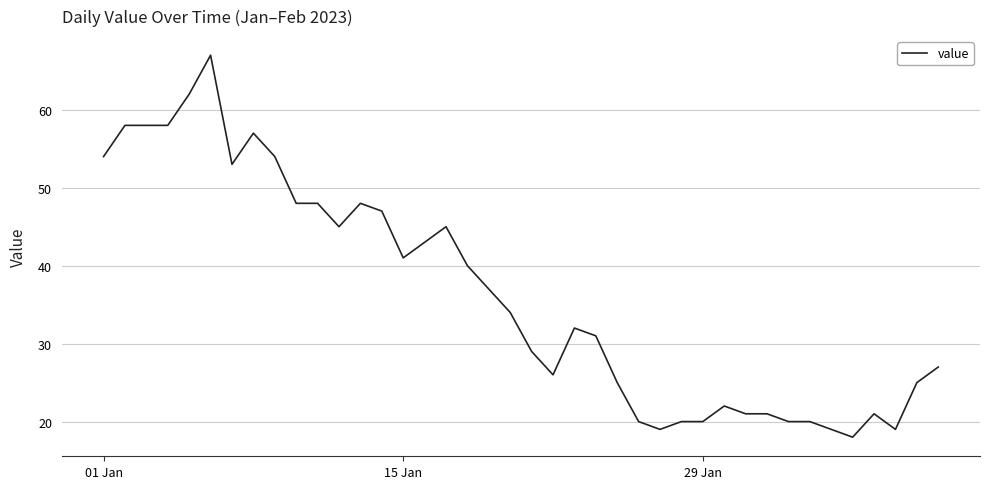

What is the difference between the maximum and minimum values?

49